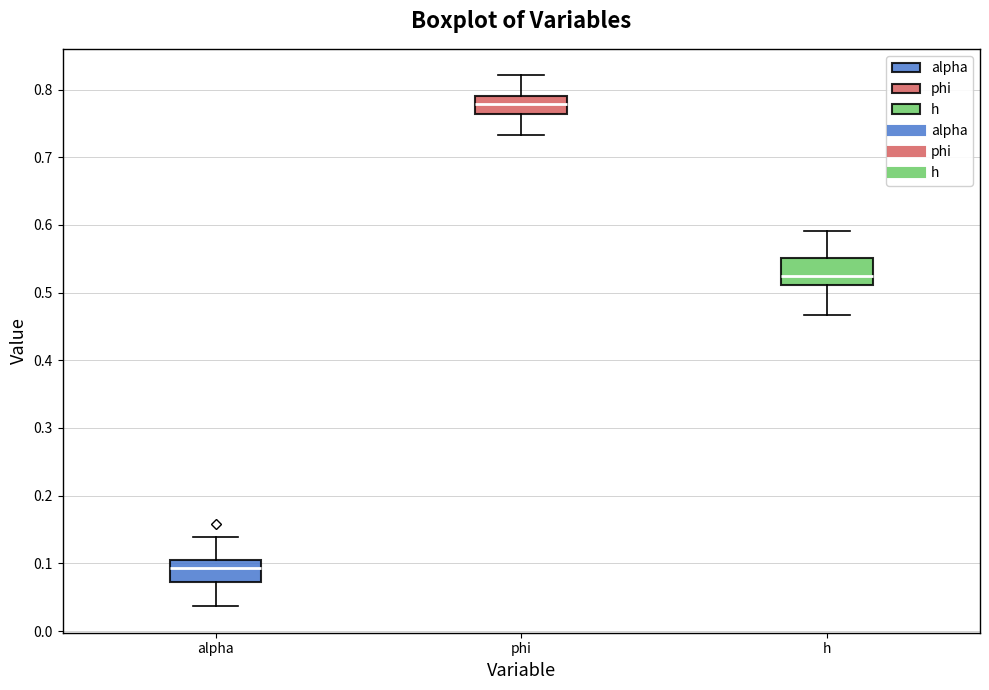

Reading left to right, transcribe this box plot: for each box, give where its median line is, the range the box spans, and where its two whiskers end, as read against the y-axis. The values are not printed on the chart, so give them approximately, as read against the axis.

alpha: median 0.09, box 0.07 to 0.10, whiskers 0.04 to 0.14
phi: median 0.78, box 0.76 to 0.79, whiskers 0.73 to 0.82
h: median 0.53, box 0.51 to 0.55, whiskers 0.47 to 0.59